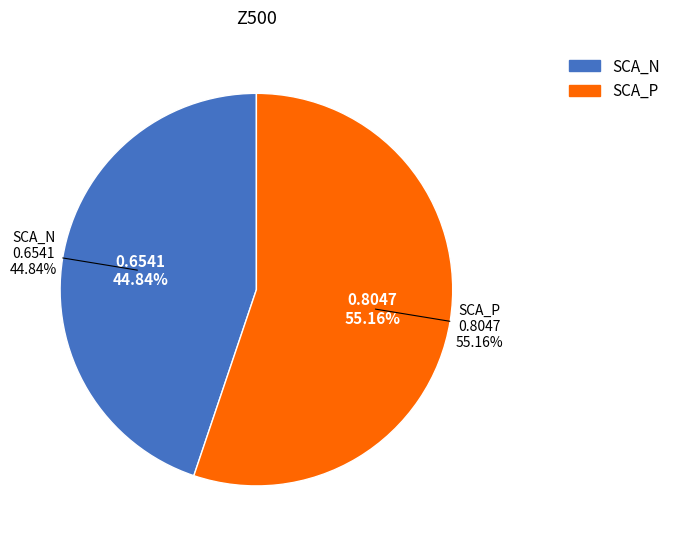

Is it true that ENSO-mei_P is 5% of the pie?

False